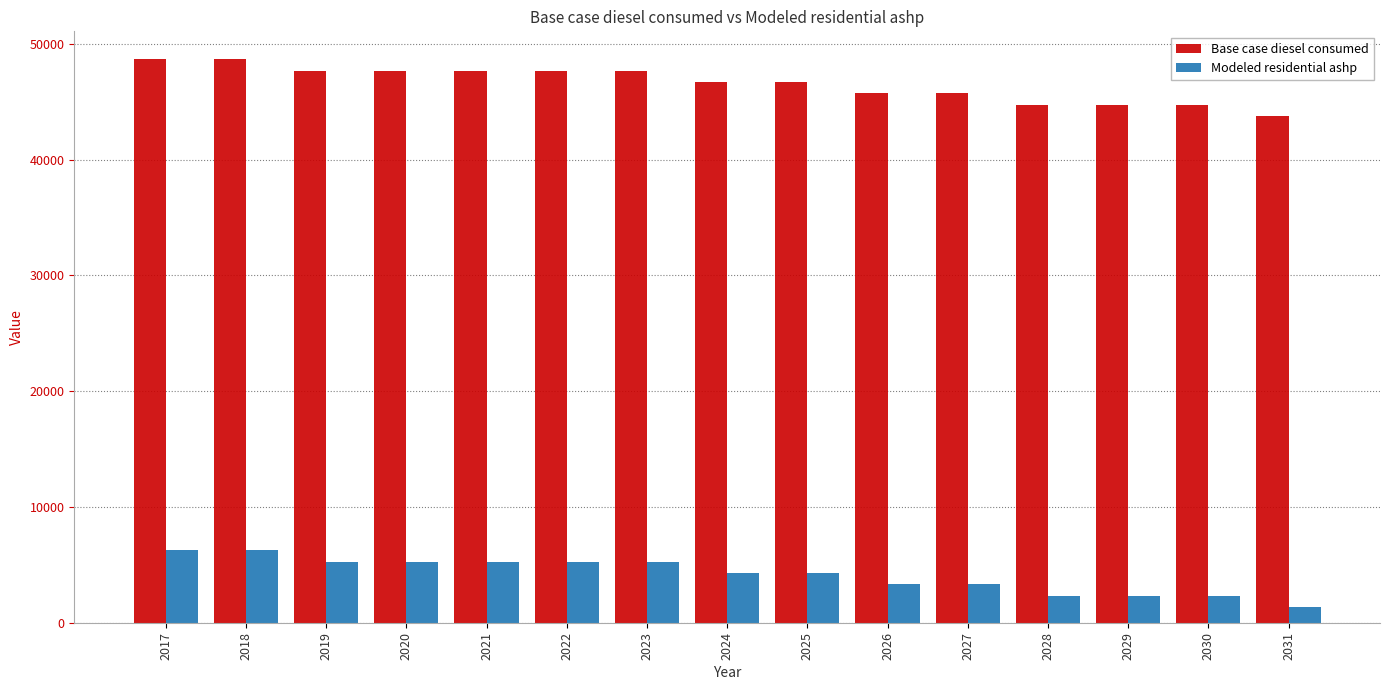

What is the minimum value for Modeled residential ashp?

1356.7